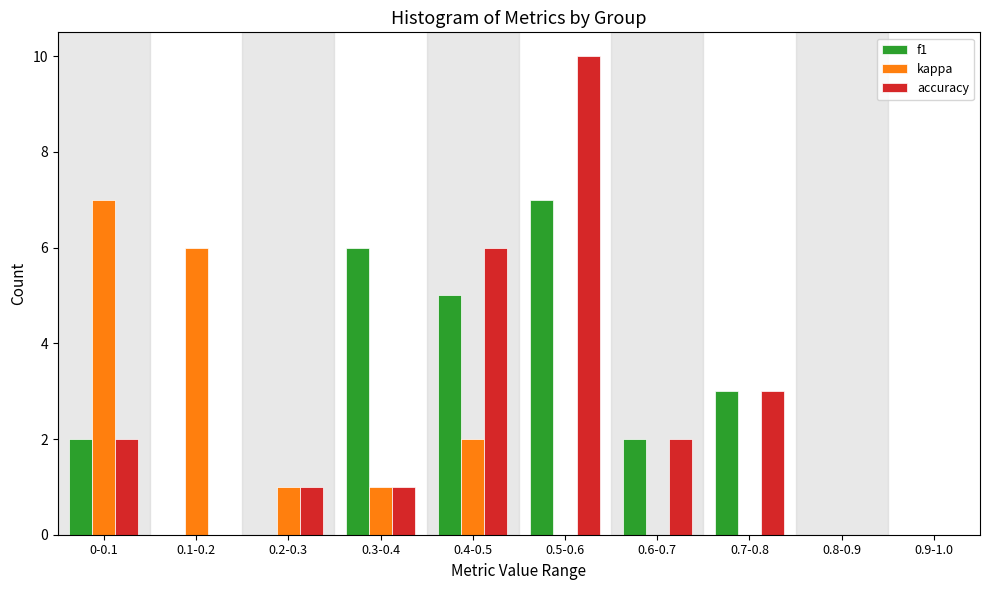

At which category is the sum across all series the highest?

0.5-0.6